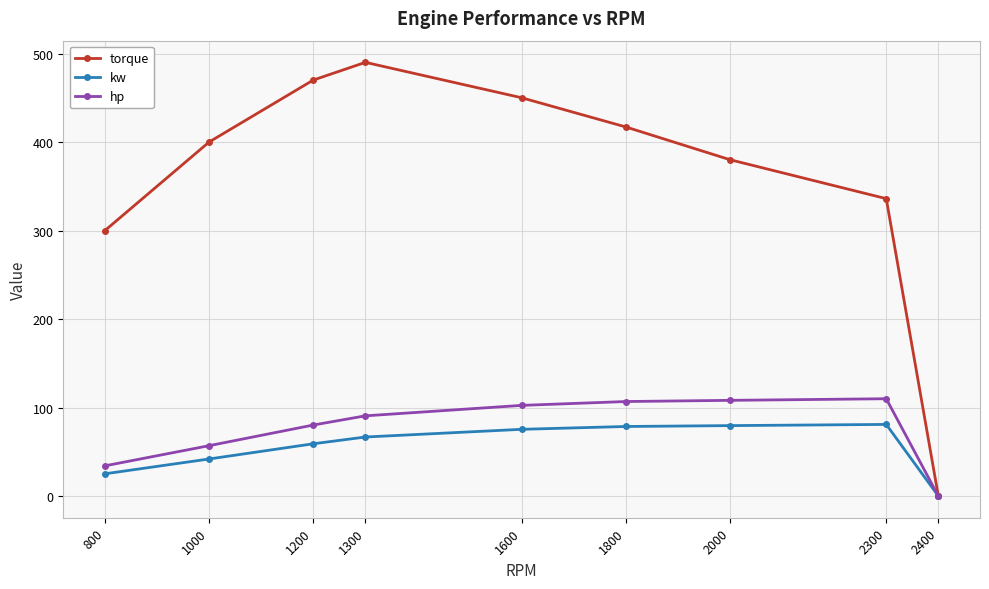

Read the kw value at 1000.

41.9